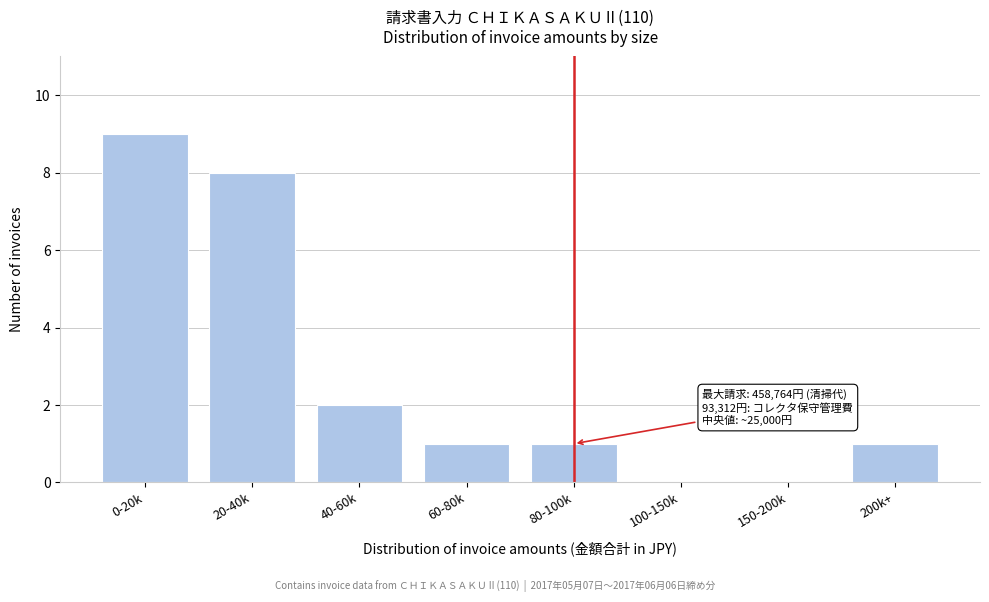

Reading left to right, what are all the values shown in this chart?

0-20k=9	20-40k=8	40-60k=2	60-80k=1	80-100k=1	100-150k=0	150-200k=0	200k+=1